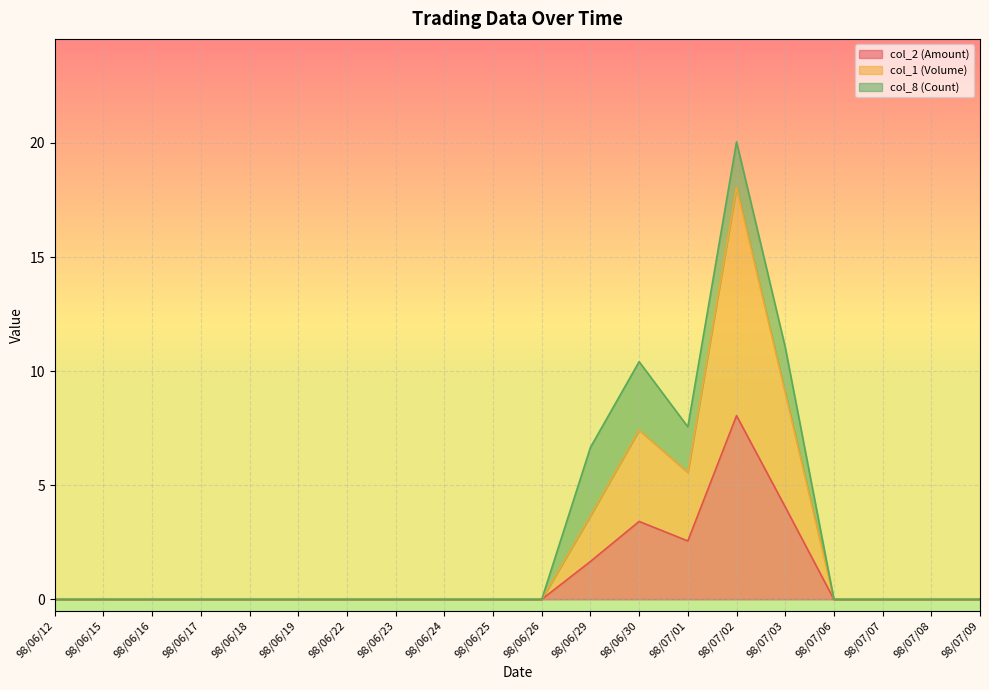

Is it true that col_2 (Amount) equals 0.0 at 98/06/19?

True